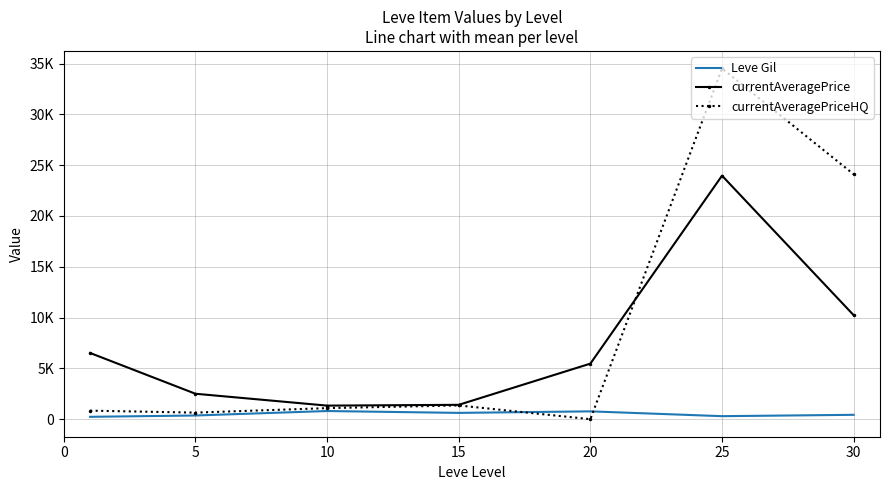

What are all the series names shown in the legend?

Leve Gil, currentAveragePrice, currentAveragePriceHQ